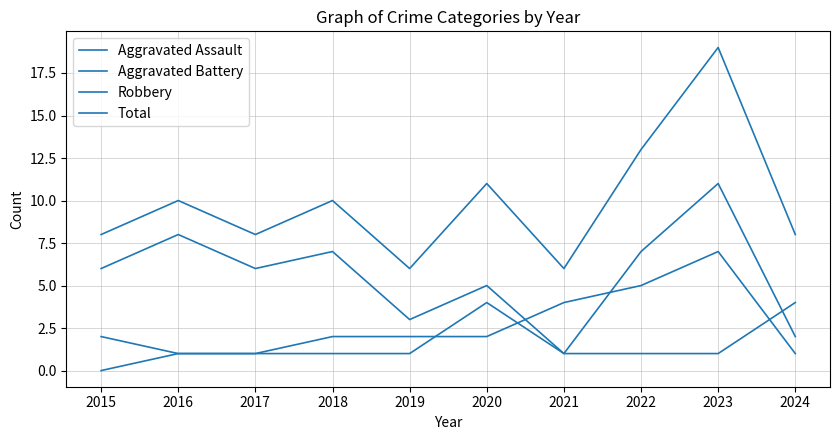

What is the difference between the maximum and minimum values in the Robbery series?

10